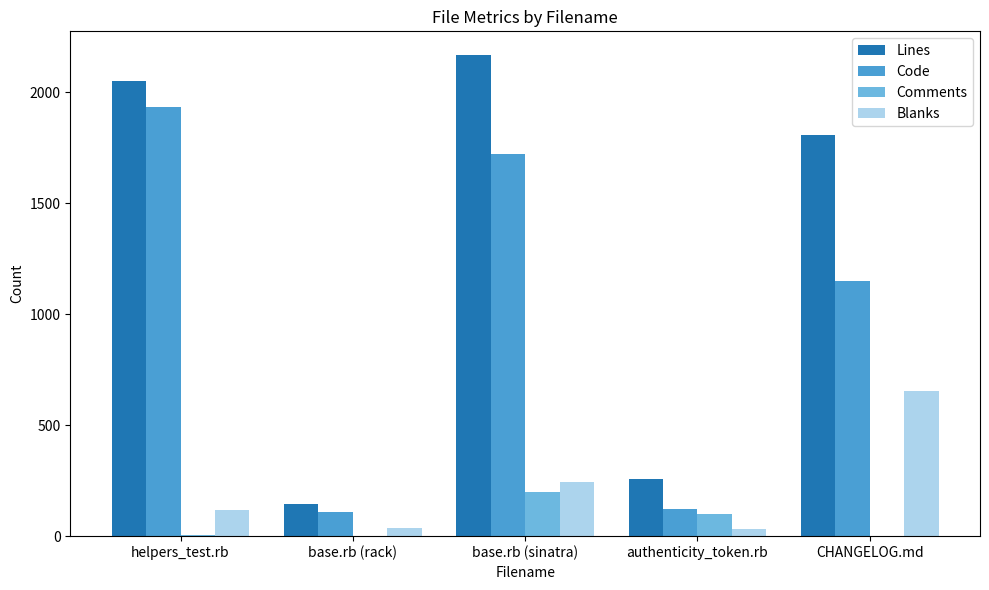

Is the value of Comments at helpers_test.rb greater than the value of Code at CHANGELOG.md?

No